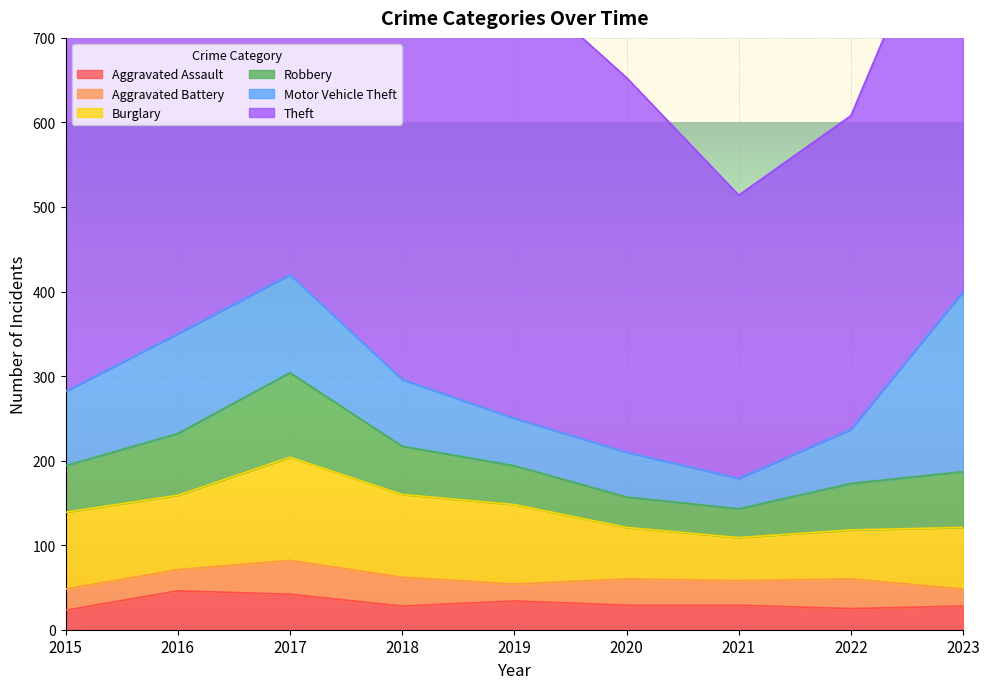

Rank the series by their maximum value, from highest to lowest.

Theft, Motor Vehicle Theft, Burglary, Robbery, Aggravated Assault, Aggravated Battery